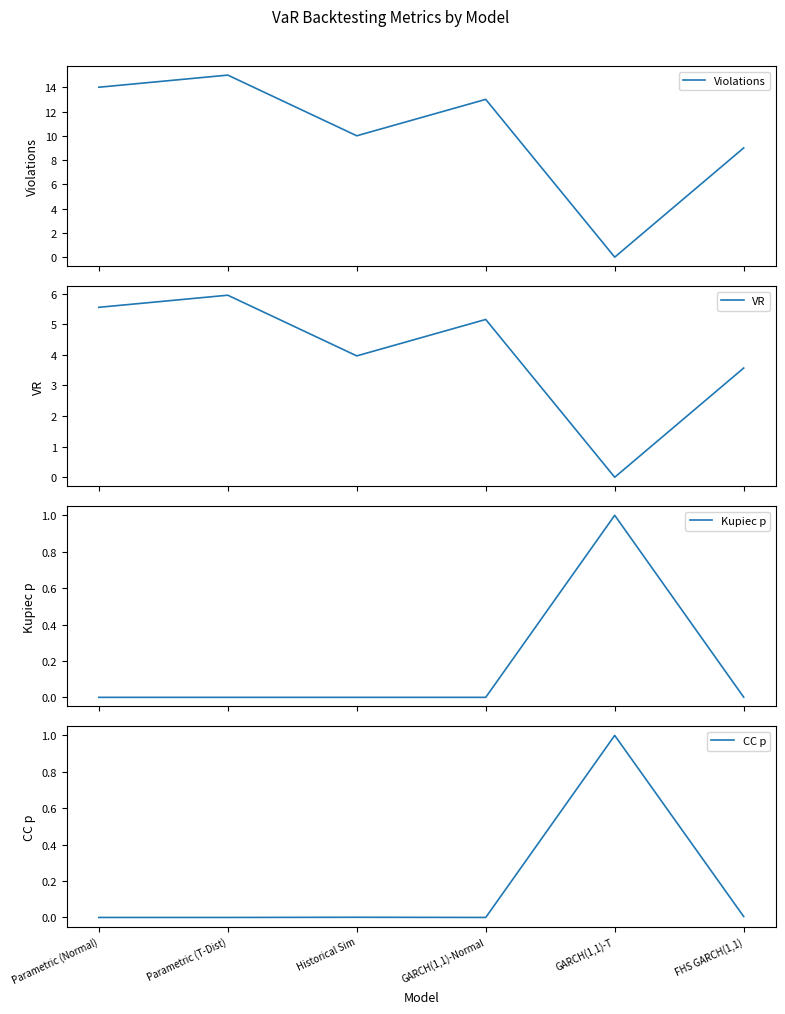

What are all the series names shown in the legend?

Violations, VR, Kupiec p, CC p